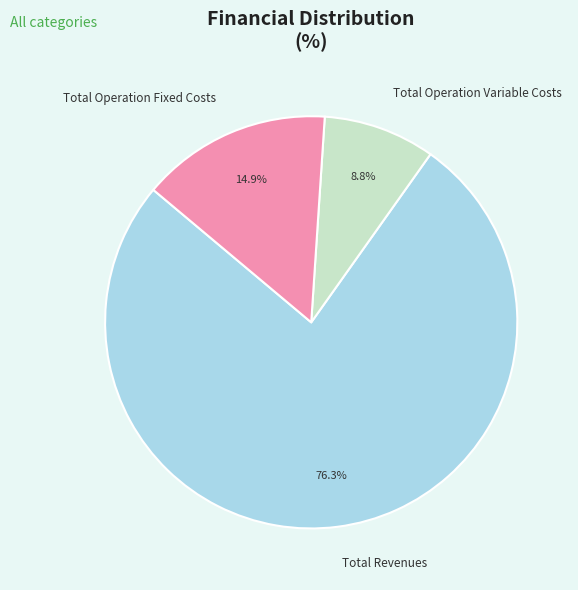

Count the number of slices in the pie.

3